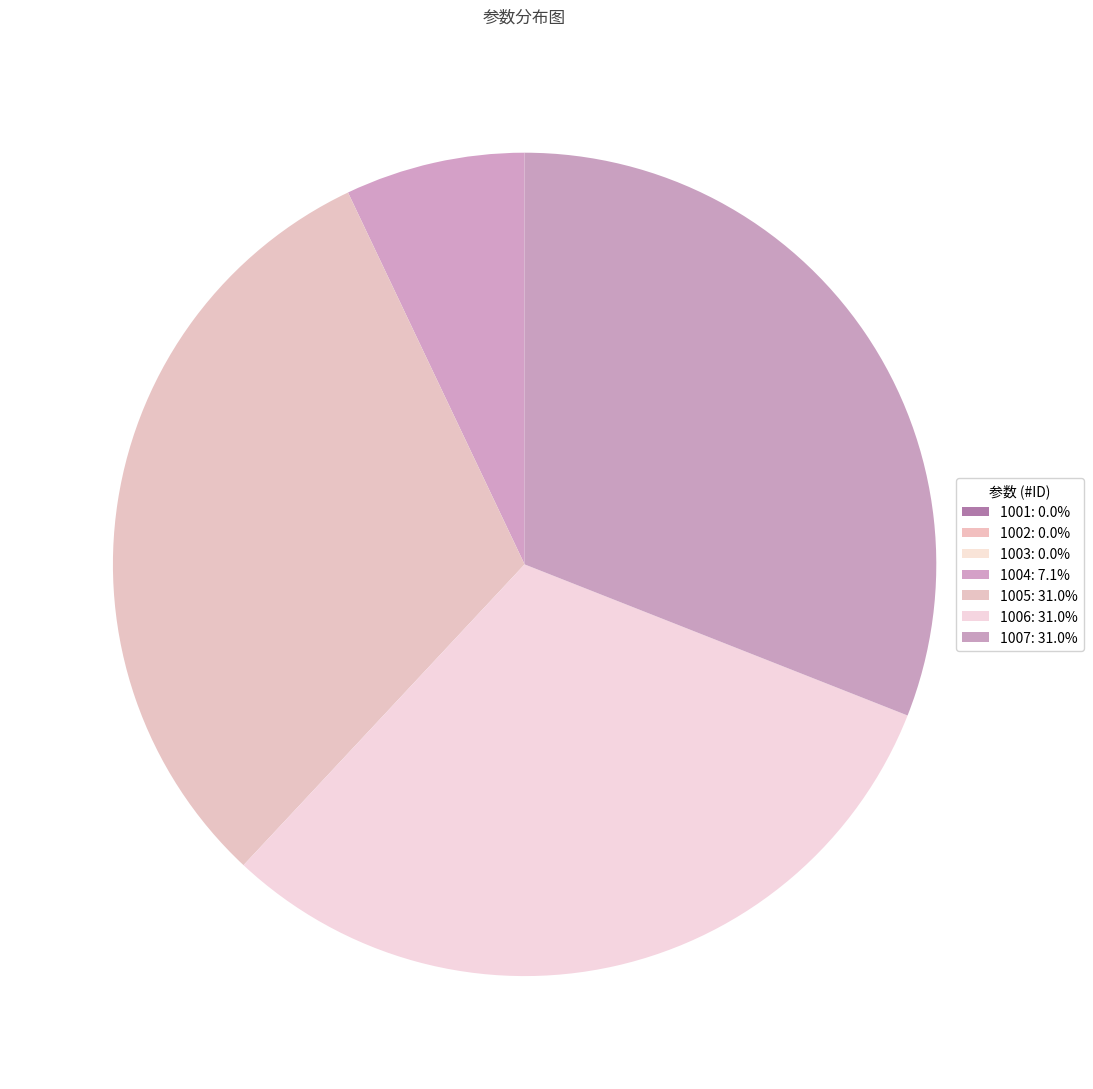

Between 1001 and 1003, which is larger?

1003